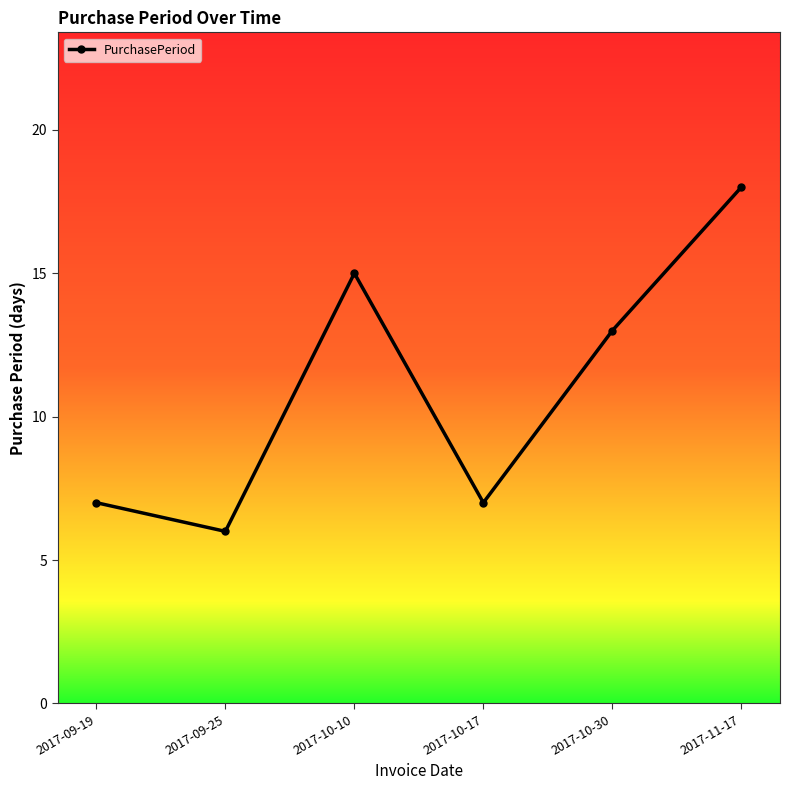

How many values are below 13?

3